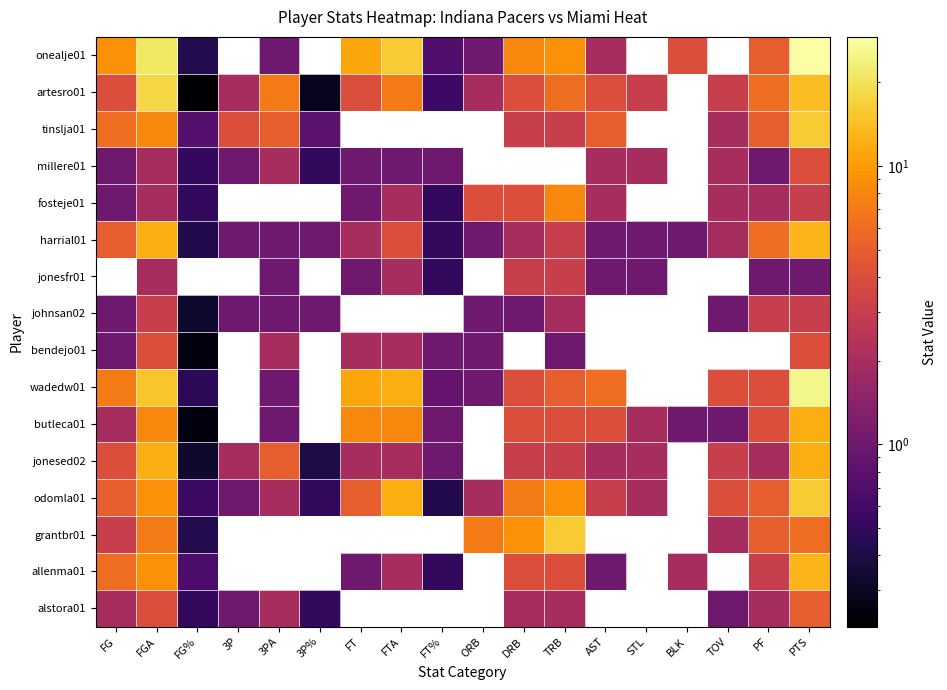

At which label does butleca01 first exceed 2?

FGA